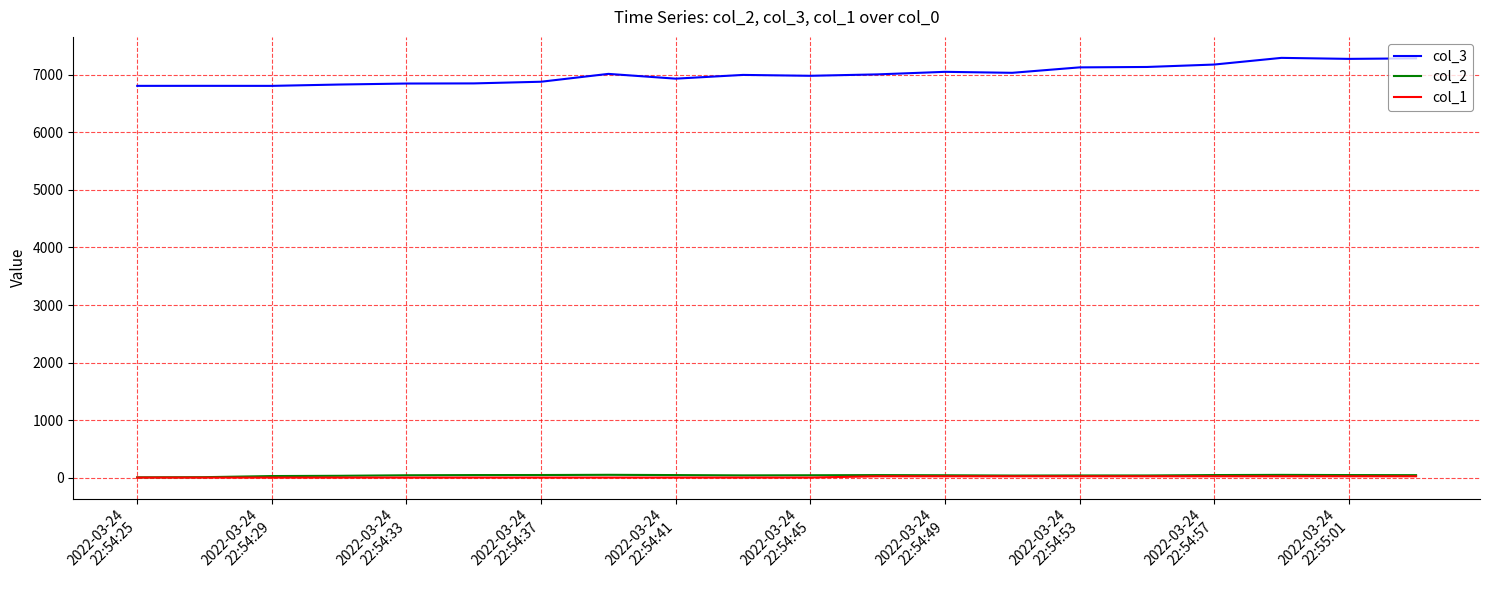

True or false: col_2 and col_3 intersect in this chart.

False